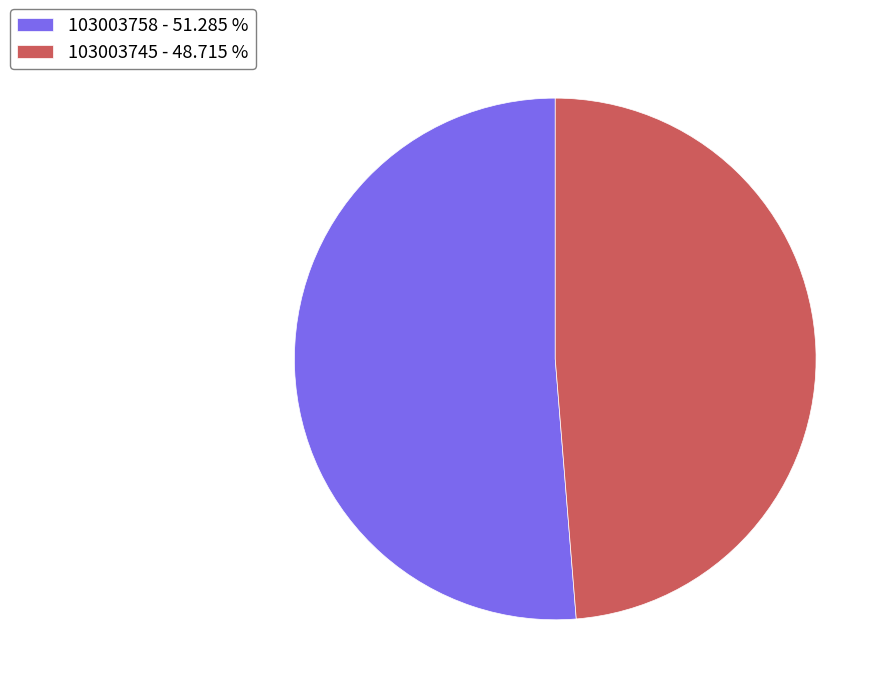

Count the number of slices in the pie.

2